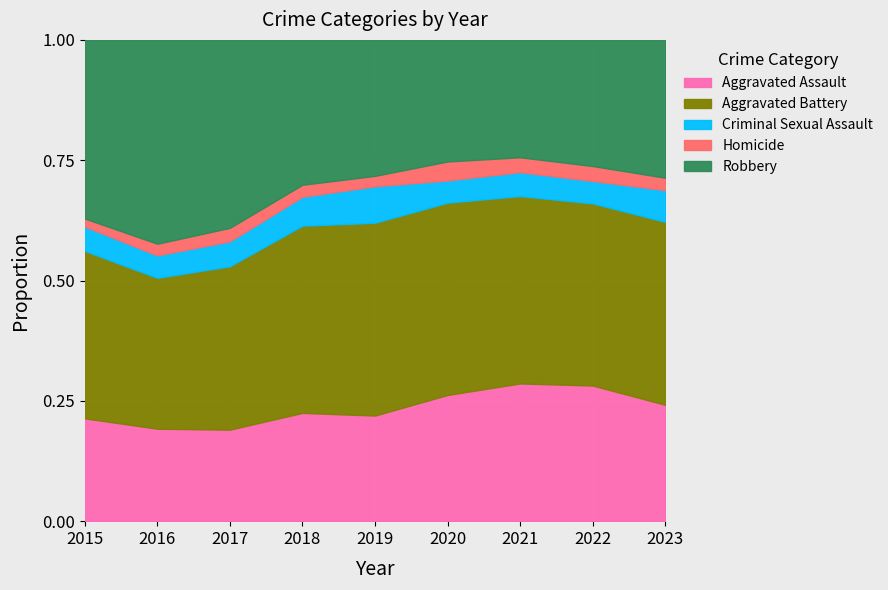

Reading left to right, list all the values displayed in this chart.

Aggravated Assault: 2015=194	2016=206	2017=224	2018=225	2019=223	2020=273	2021=352	2022=327	2023=103
Aggravated Battery: 2015=316	2016=336	2017=400	2018=389	2019=407	2020=416	2021=479	2022=439	2023=162
Criminal Sexual Assault: 2015=46	2016=50	2017=61	2018=60	2019=77	2020=48	2021=61	2022=54	2023=28
Homicide: 2015=15	2016=26	2017=33	2018=25	2019=22	2020=41	2021=38	2022=36	2023=11
Robbery: 2015=337	2016=454	2017=460	2018=301	2019=287	2020=263	2021=300	2022=304	2023=122